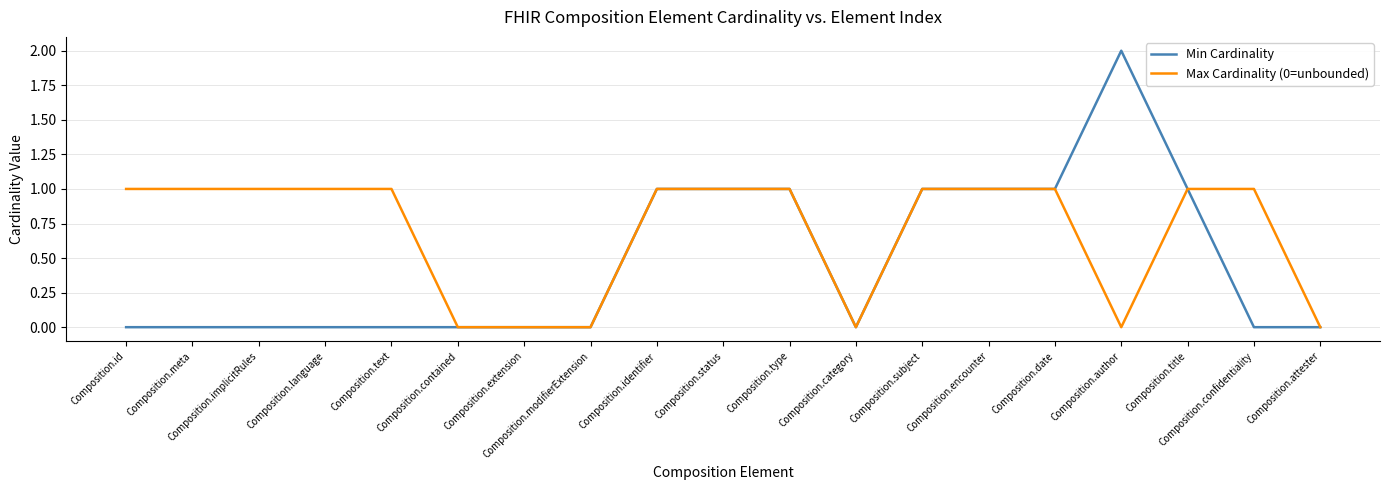

What is the difference between the second highest and minimum values in the Min Cardinality series?

1